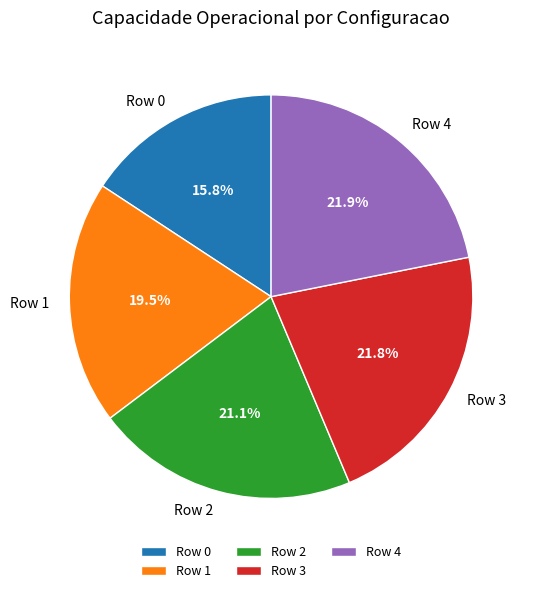

What is the ratio of the value at Row 3 to the value at Row 1?

1.1